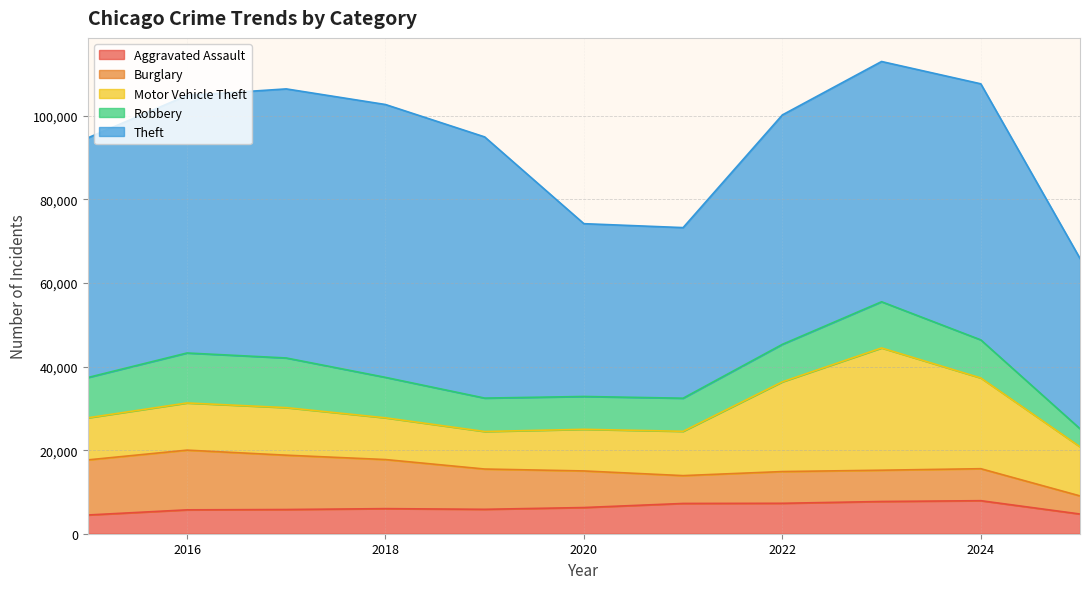

Rank the categories by Burglary value from lowest to highest.

2025, 2021, 2023, 2022, 2024, 2020, 2019, 2018, 2017, 2015, 2016